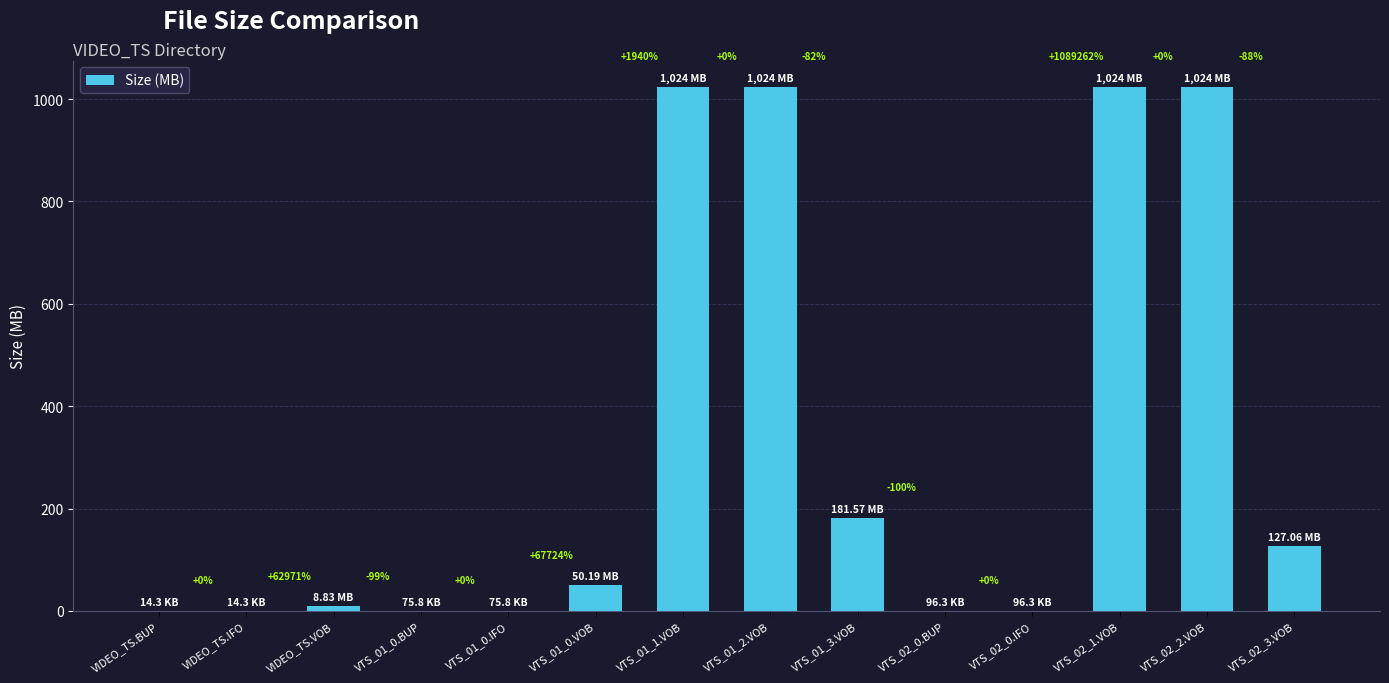

Are the bars horizontal?

No